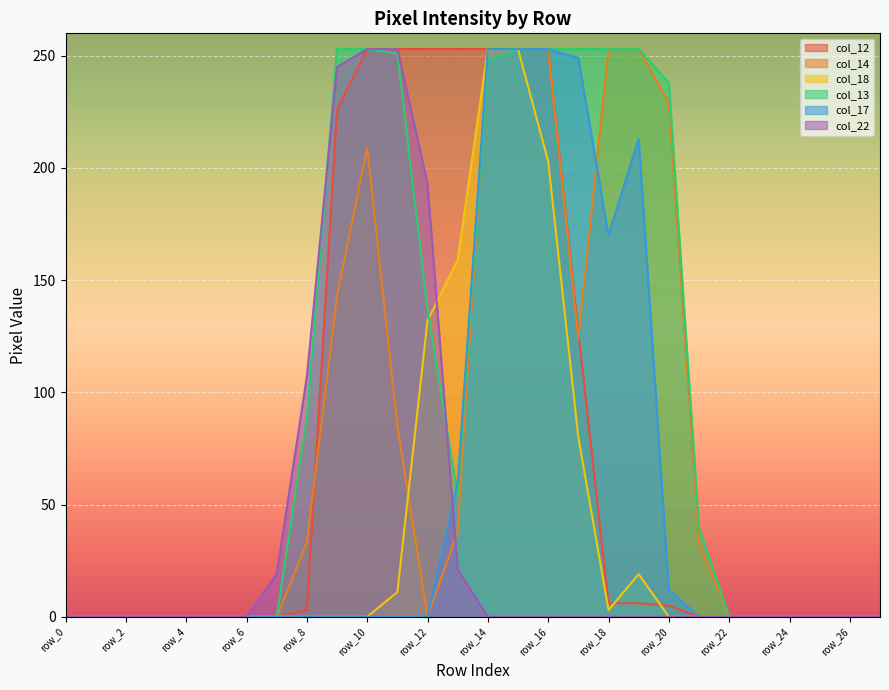

At which category does the chart reach its peak across all series?

row_10